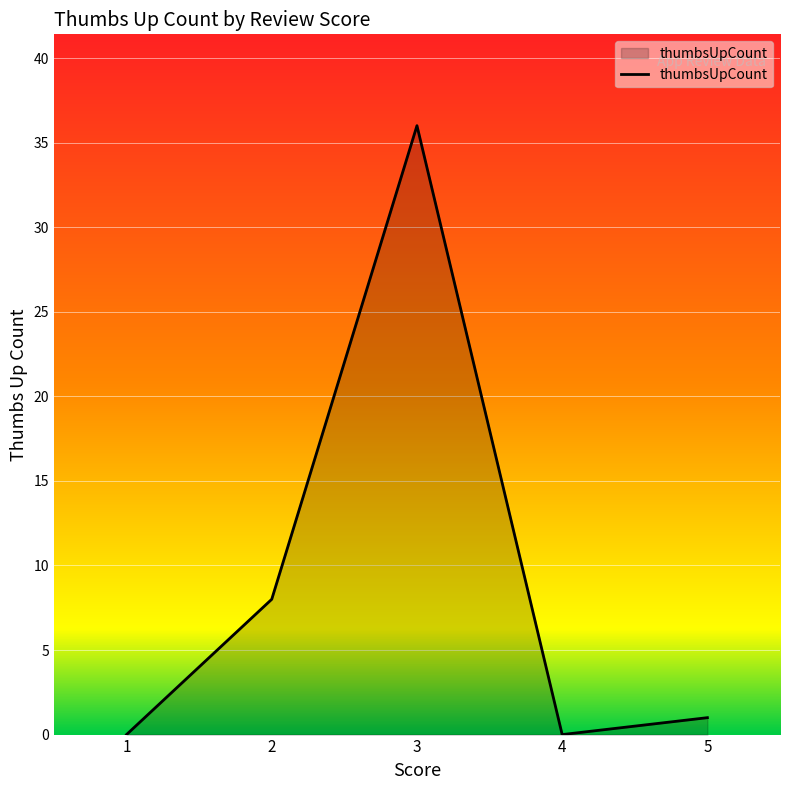

At which category does the data reach its first local peak?

3